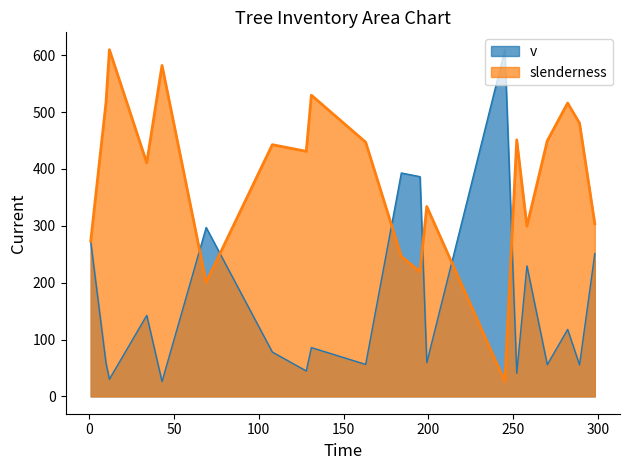

What is the minimum value for slenderness?

26.1